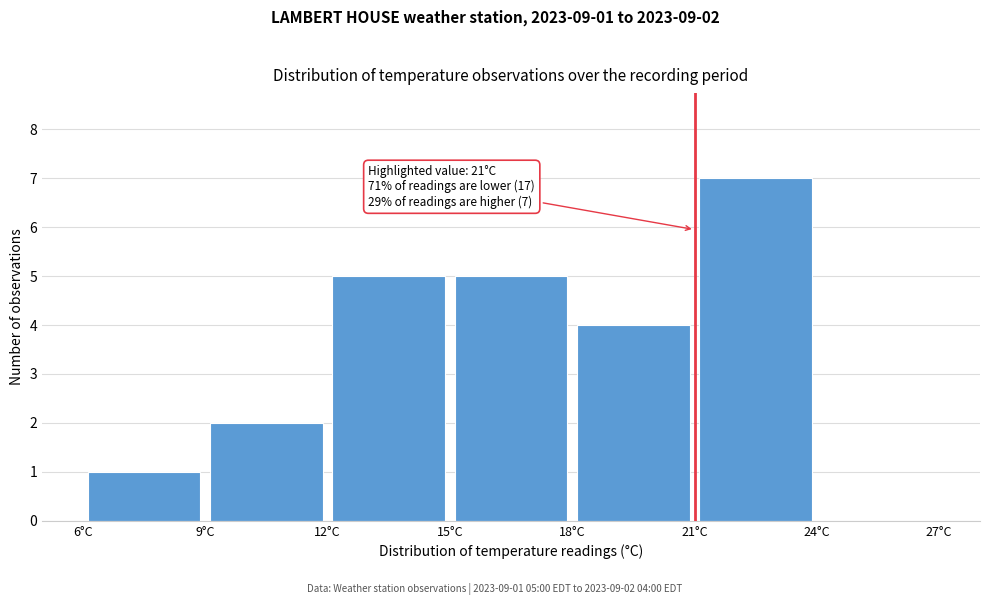

Over which range of the x-axis is the bar tallest?

21 to 24